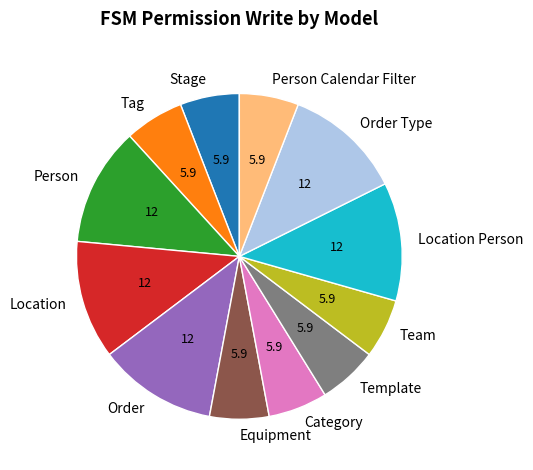

Is it true that Tag is 1% of the pie?

False